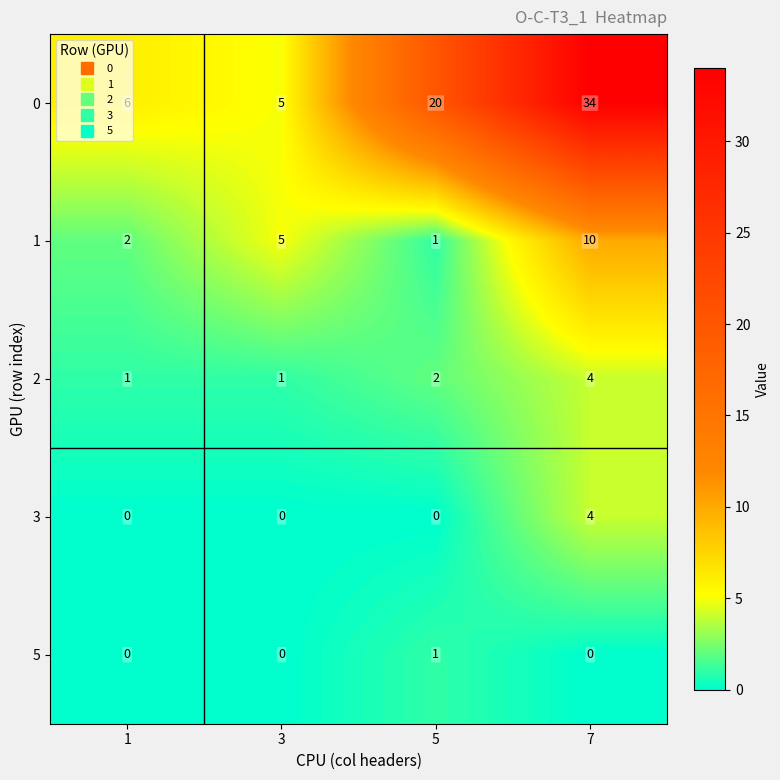

Which series changed the most between 3 and 7?

0